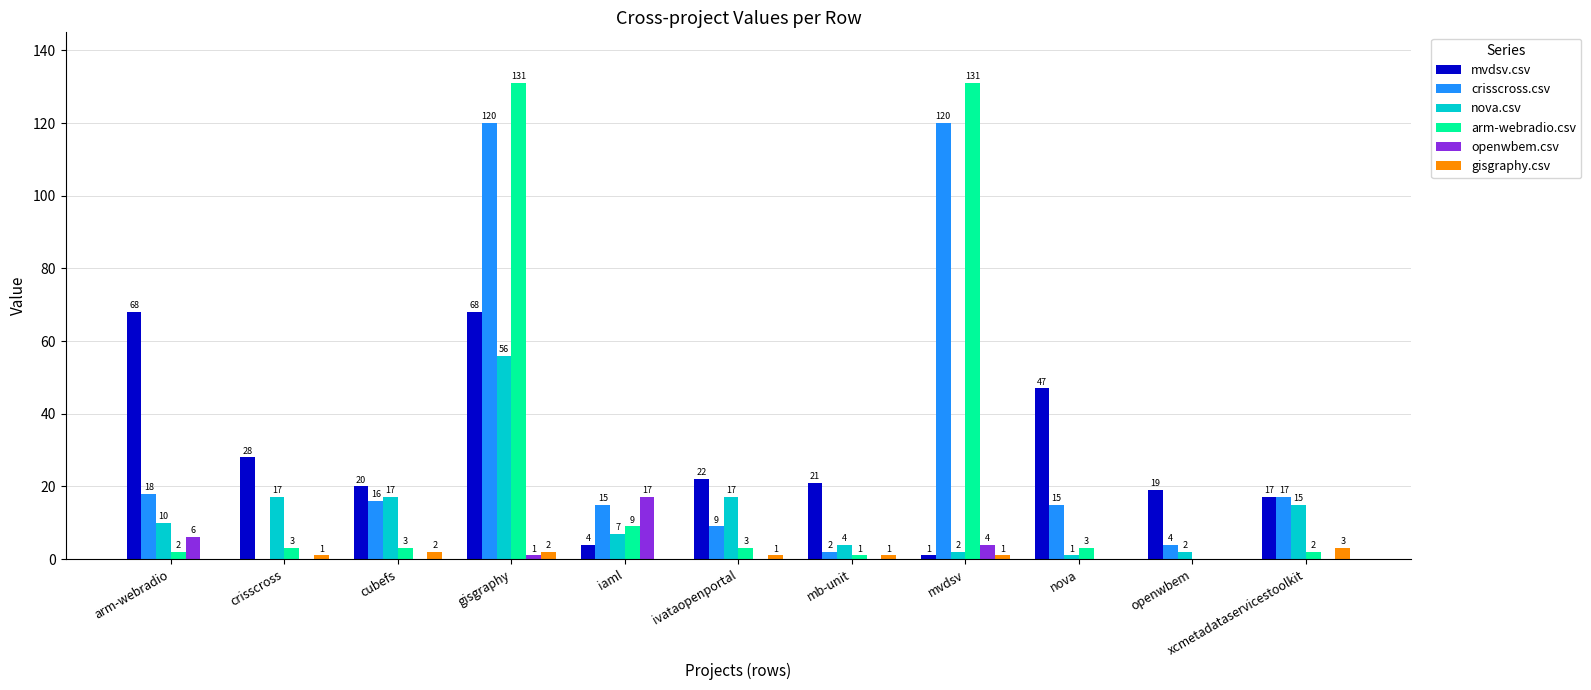

What is the spread (max minus min) of values at gisgraphy?

130